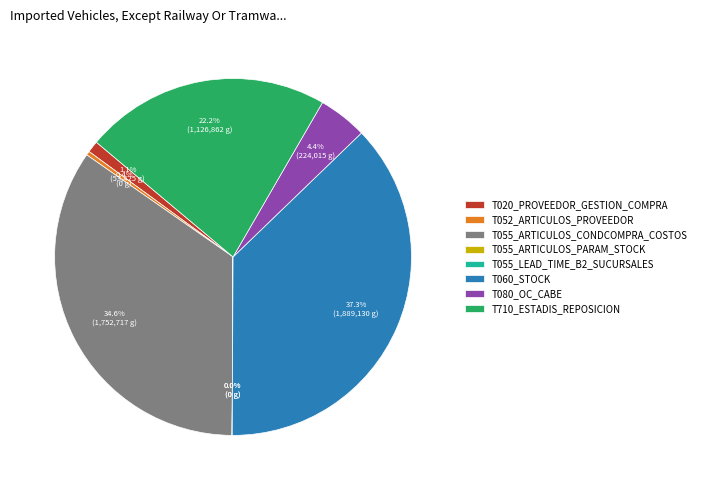

To the nearest percent, what is the average slice percentage?

12%